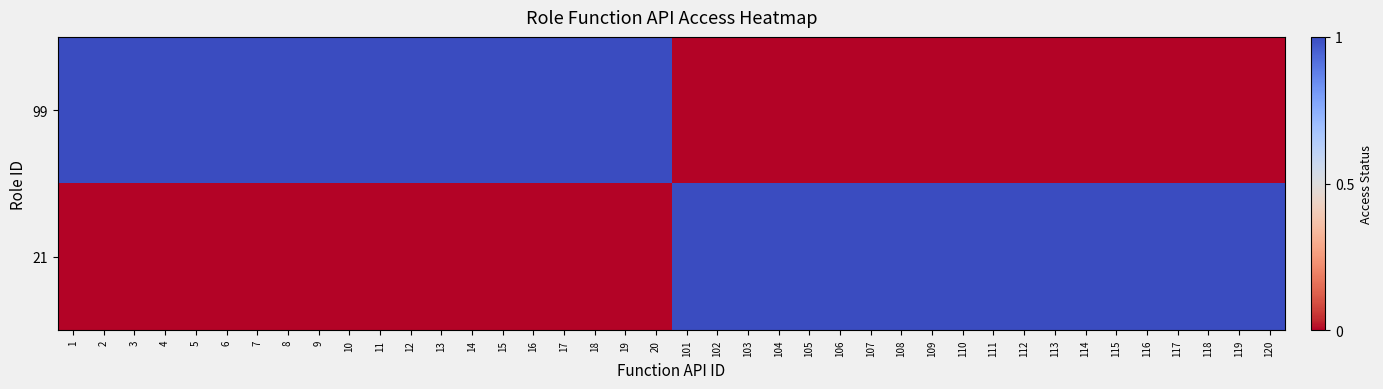

What is the spread (max minus min) of values at 118?

1